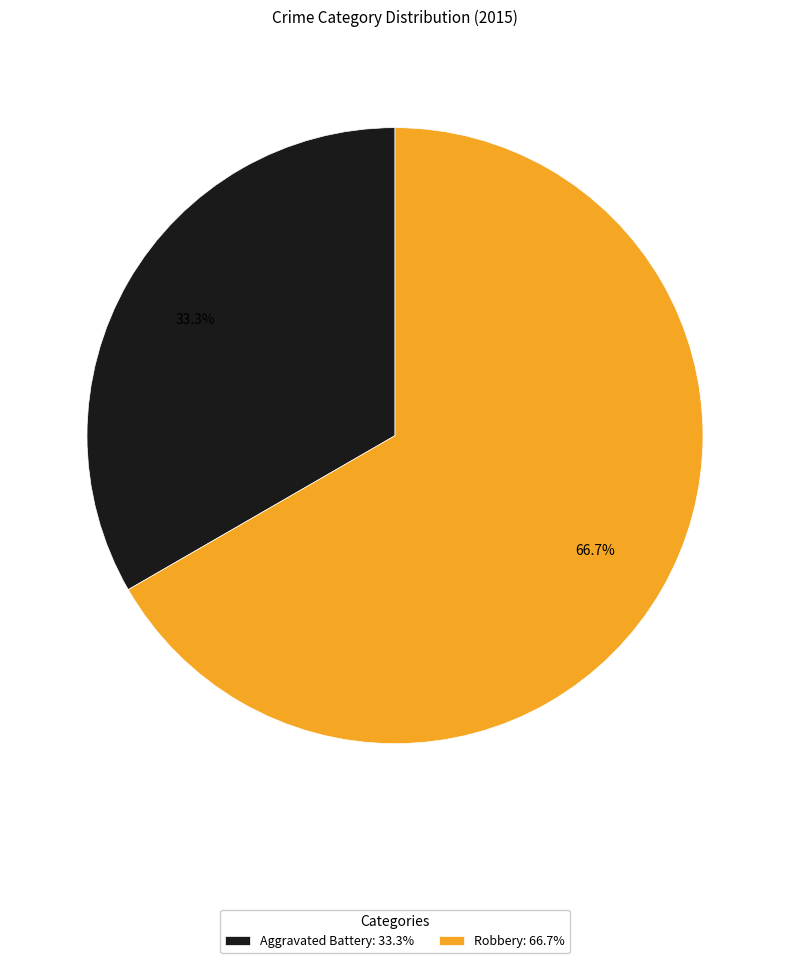

To the nearest percent, what is the difference between the Robbery and Aggravated Battery slice percentages?

33%